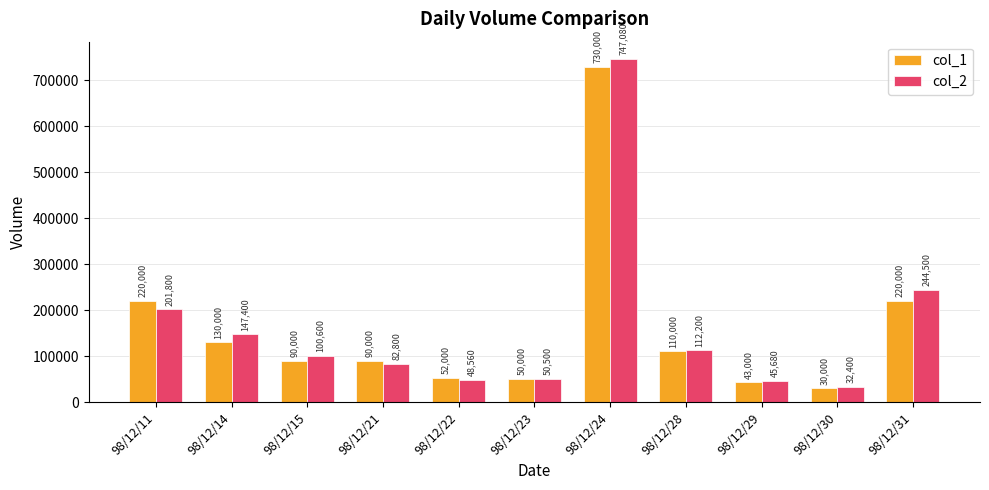

How many categories are shown in the chart?

11